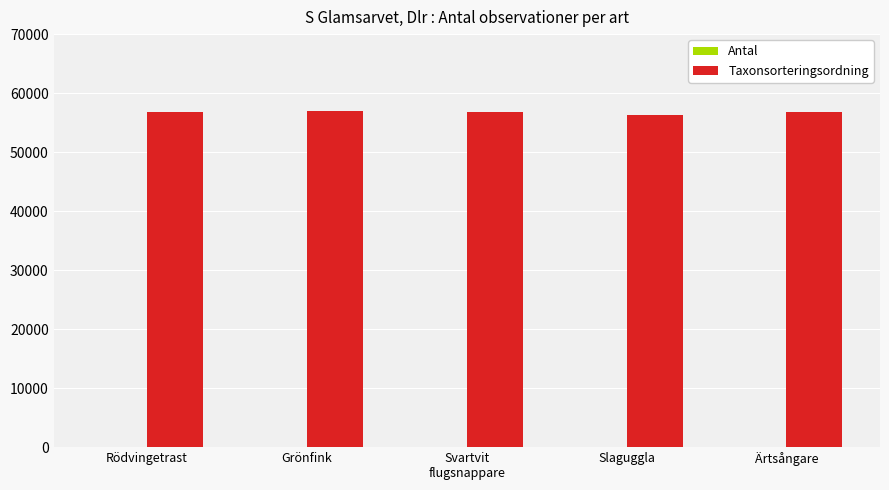

What is the maximum value shown in the chart?

57007